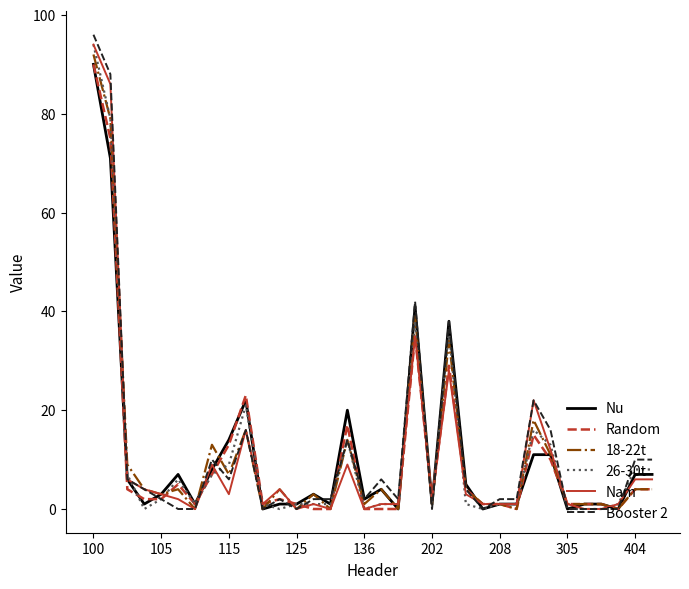

What is the greatest value displayed?

96